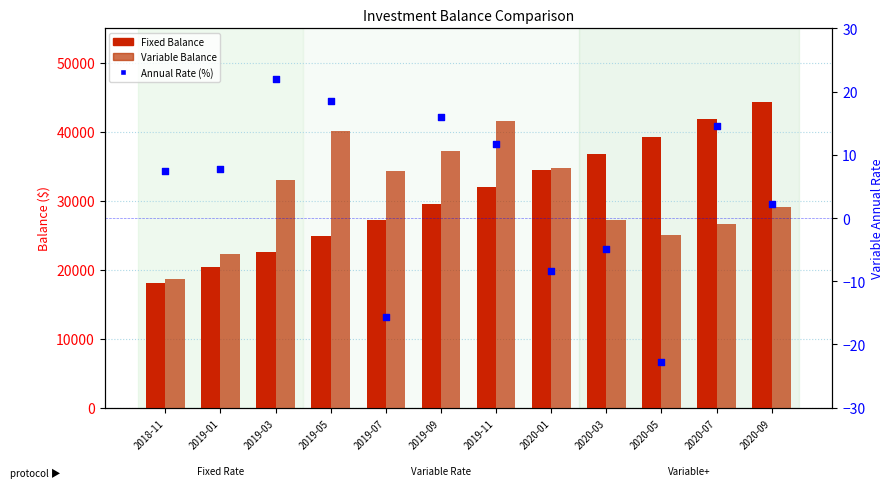

At how many categories does at least one series exceed 4661?

12